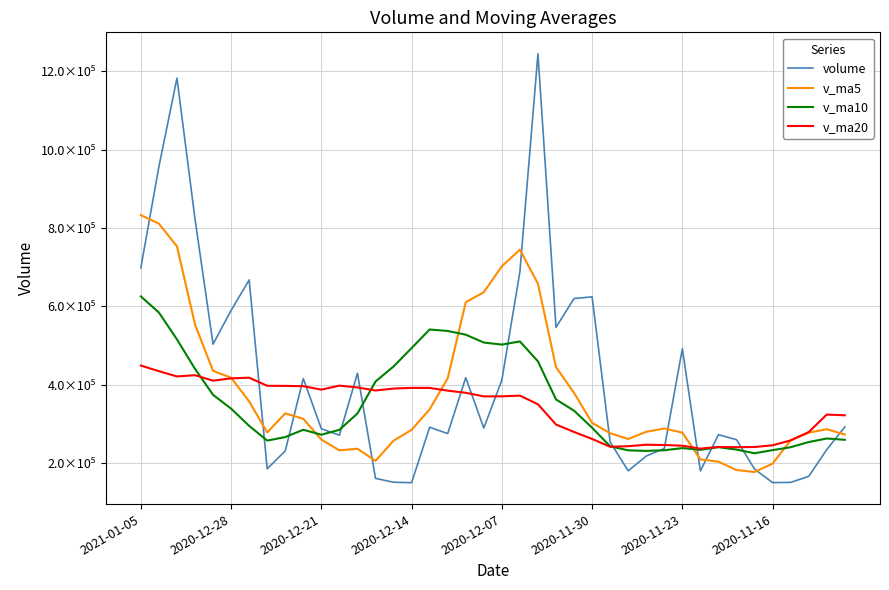

Which series has the largest range (max minus min)?

volume